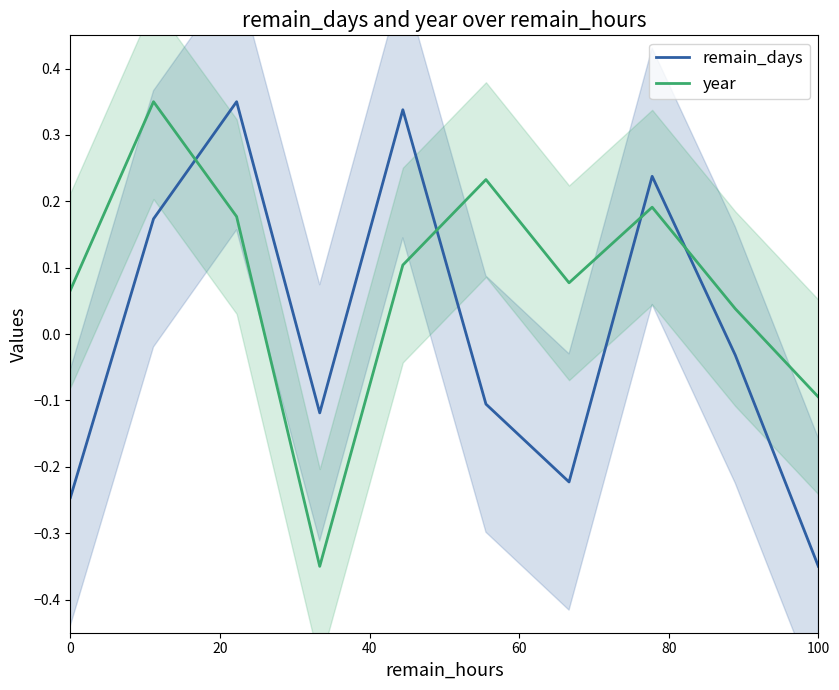

Reading left to right, transcribe all the data shown in this chart.

remain_days: -0.2	0.2	0.3	-0.1	0.3	-0.1	-0.2	0.2	-0.0	-0.3
year: 0.1	0.3	0.2	-0.3	0.1	0.2	0.1	0.2	0.0	-0.1